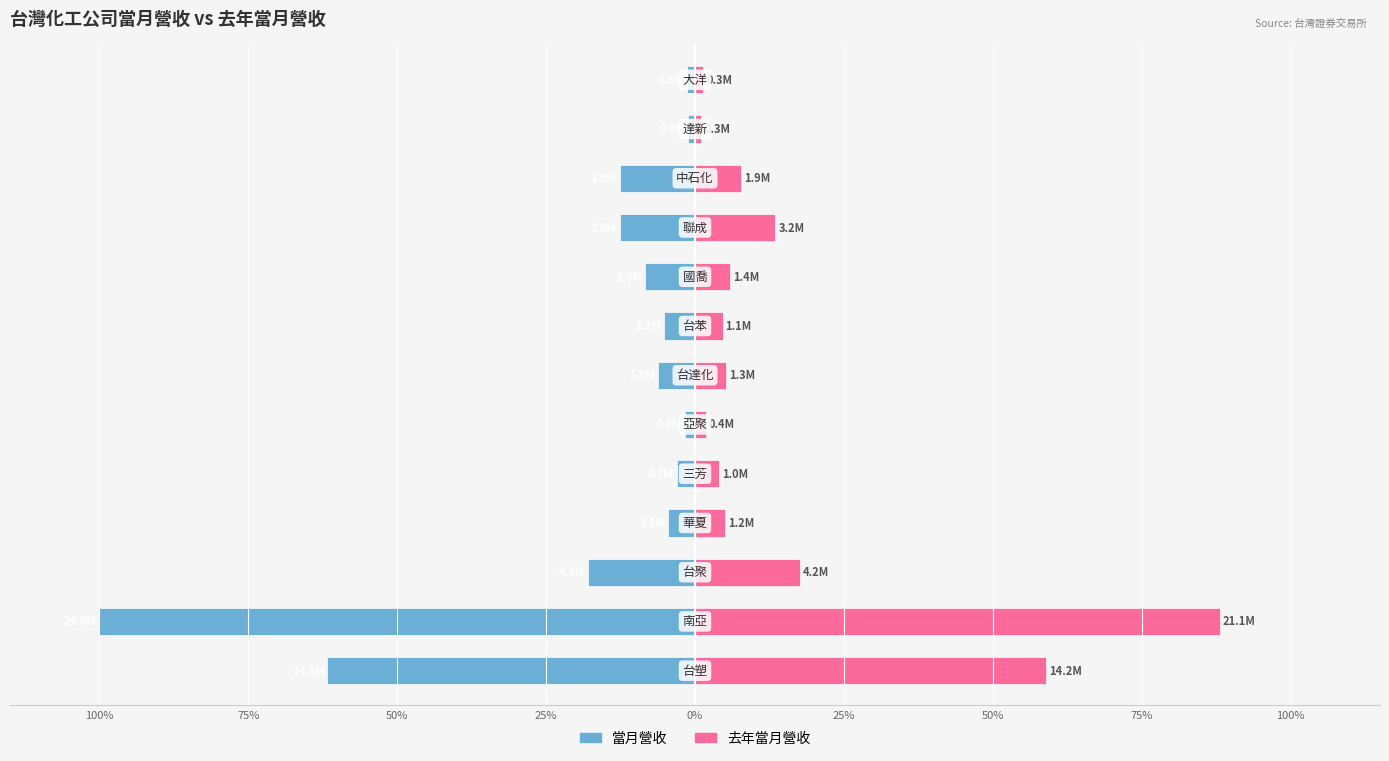

True or false: 當月營收 has a value of -8.7 at 50%.

False